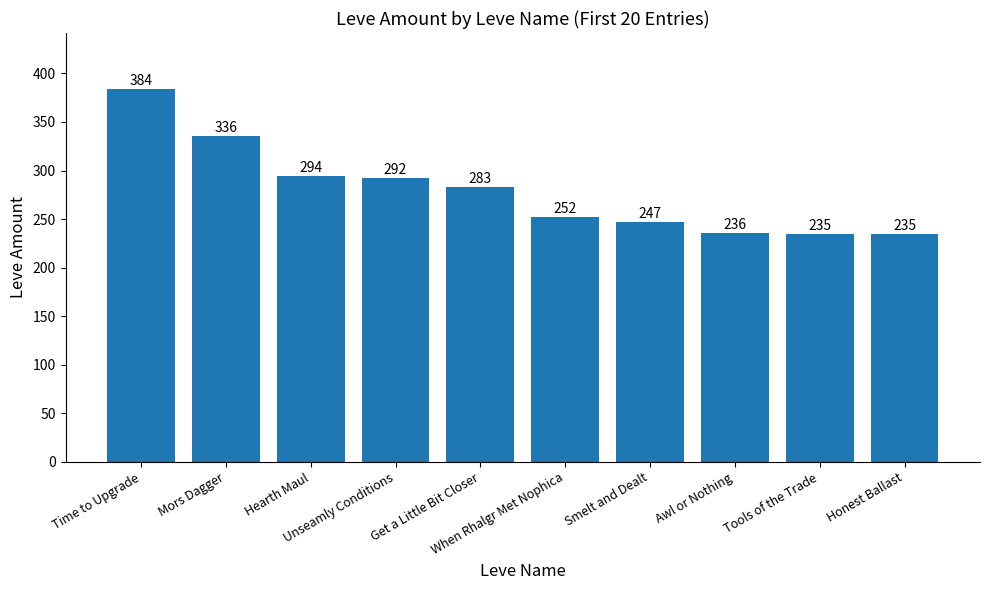

Where is the data nearest to the value 309?

Hearth Maul